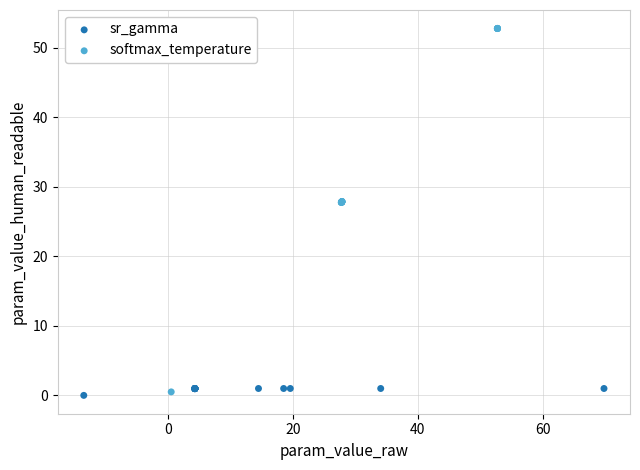

Which series has the widest spread of Y values?

softmax_temperature